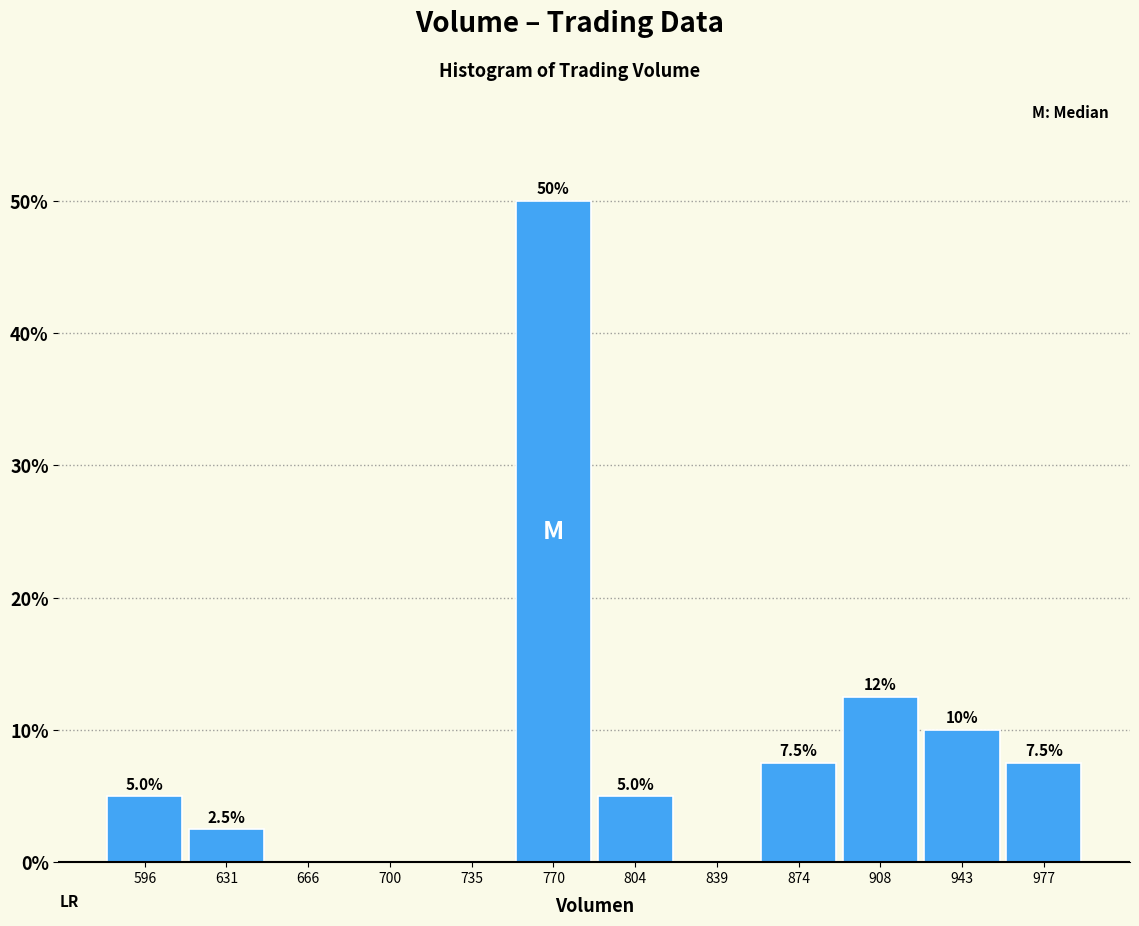

Which range on the x-axis has the tallest bar?

755 to 785